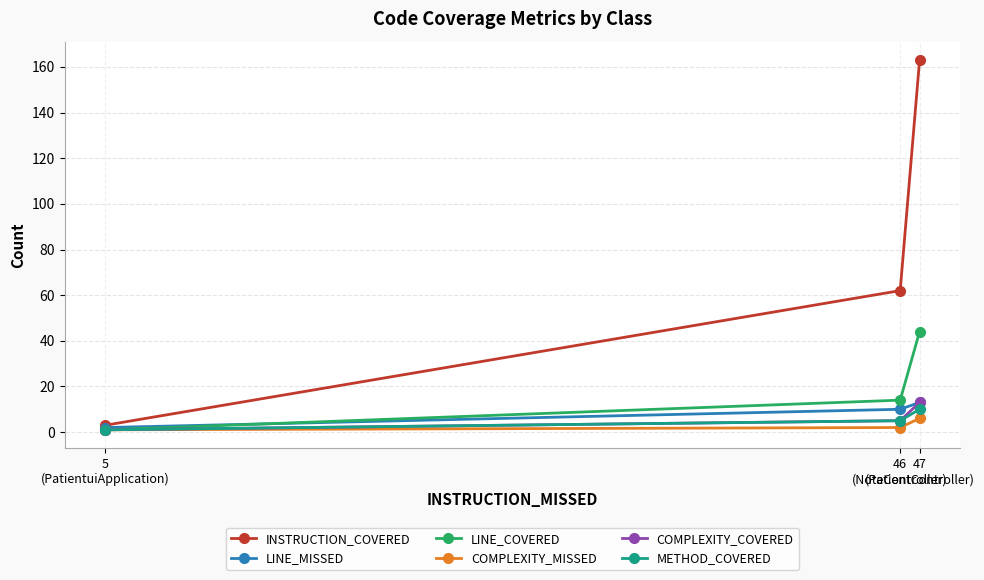

What is the value of the LINE_MISSED point at the 1st from the left?

2